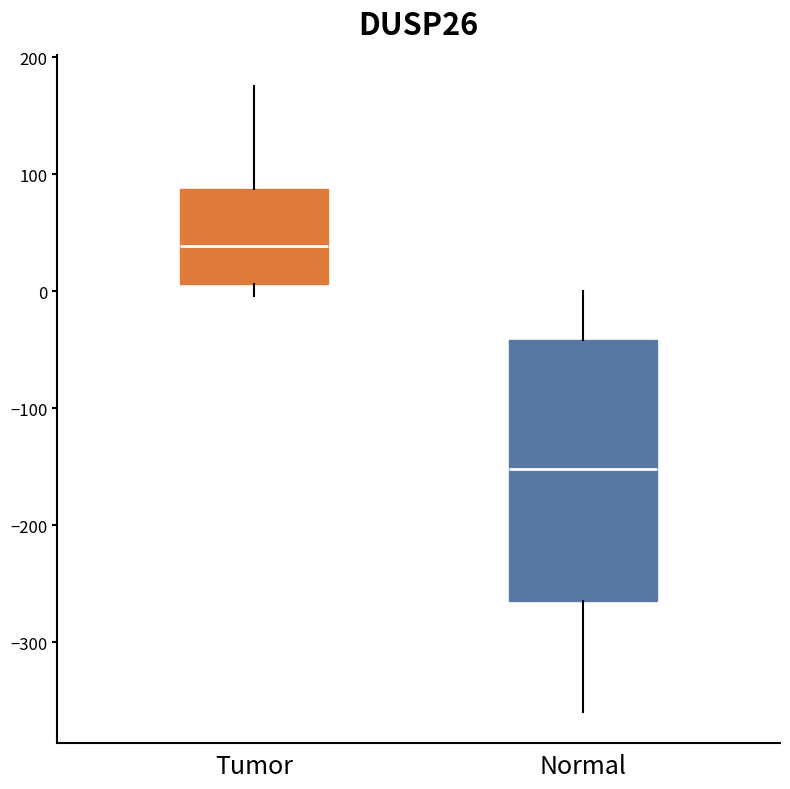

Reading left to right, read every box against the y-axis: the position of its median line, the range the box covers, and the ends of its whiskers. The values are not printed on the chart, so give them approximately, as read against the axis.

Tumor: median 40, box 10 to 90, whiskers 0 to 180
Normal: median -150, box -270 to -40, whiskers -360 to 0